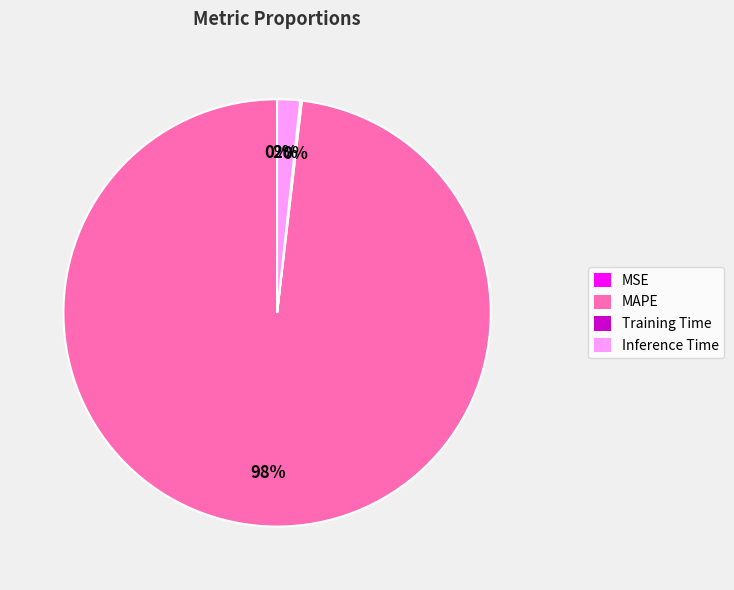

What is the largest slice in the pie chart?

MAPE